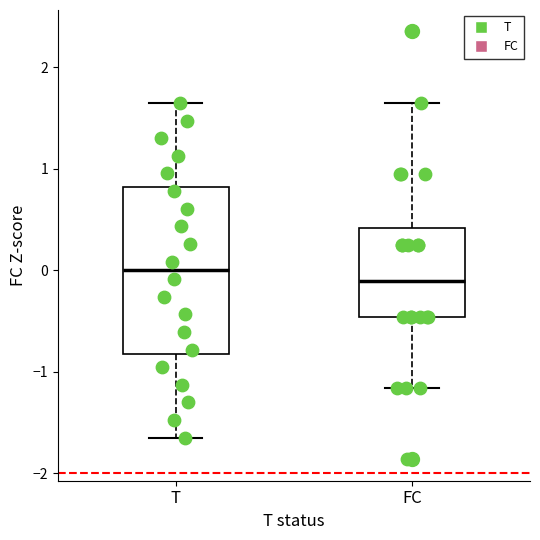

Reading left to right, read every box against the y-axis: the position of its median line, the range the box covers, and the ends of its whiskers. The values are not printed on the chart, so give them approximately, as read against the axis.

T: median 0.0, box -0.8 to 0.8, whiskers -1.6 to 1.6
FC: median -0.1, box -0.5 to 0.4, whiskers -1.2 to 1.7